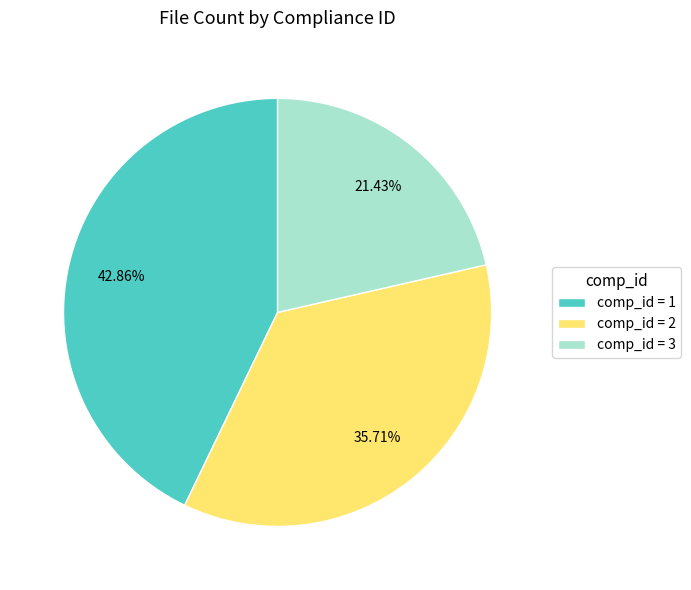

Which has a higher value, comp_id = 1 or comp_id = 2?

comp_id = 1